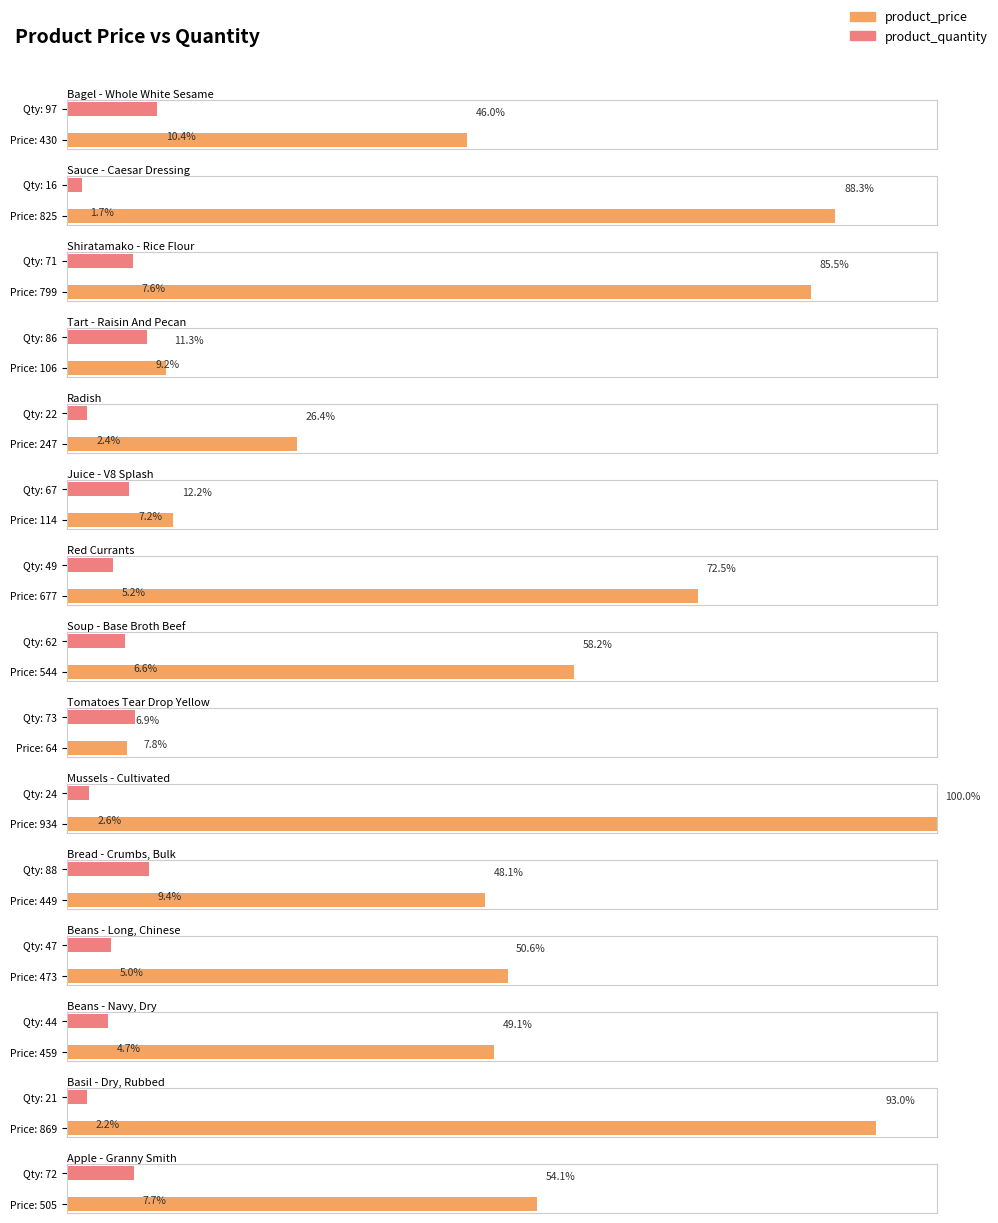

How many bars are there in each group?

2